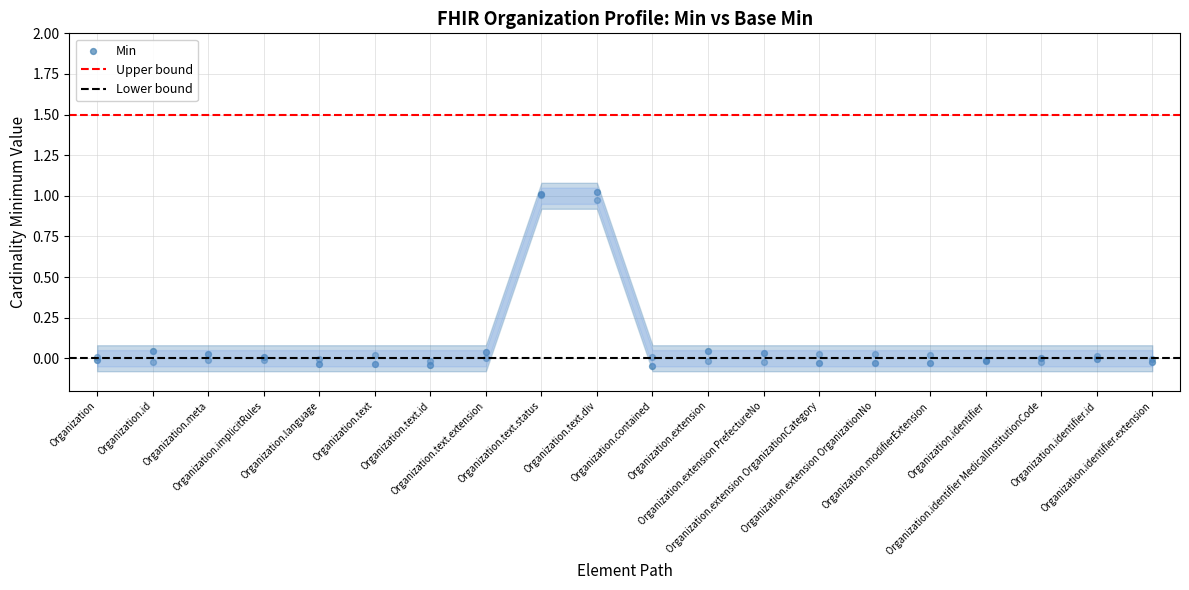

Which series has the largest Y range (max minus min)?

Base Min